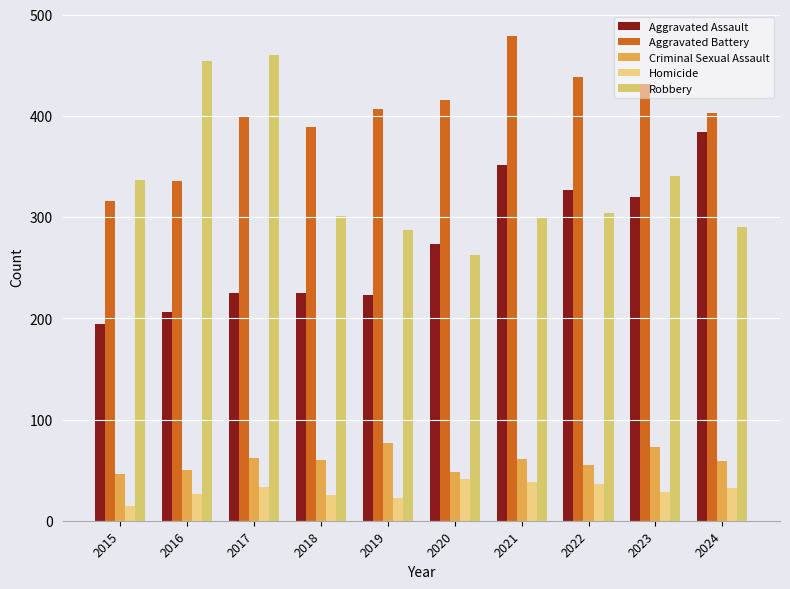

How many bars are there in each group?

5